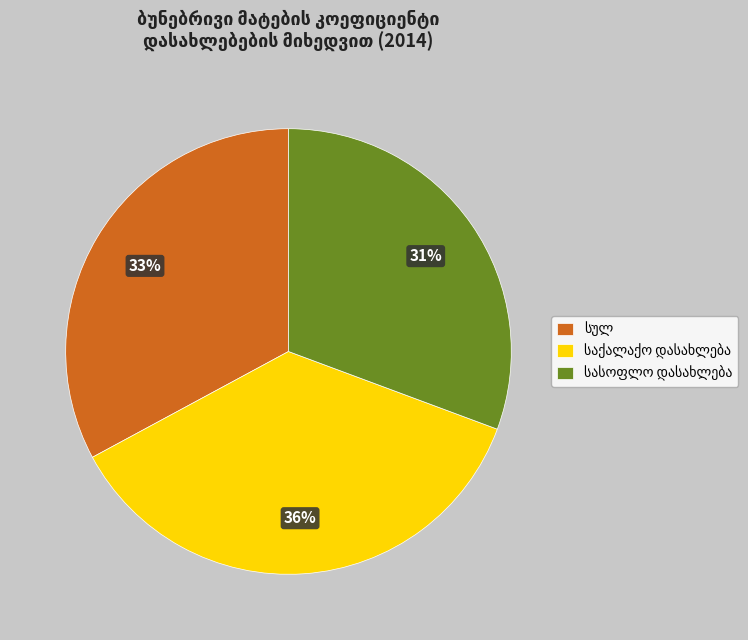

Does any single category account for the majority?

No